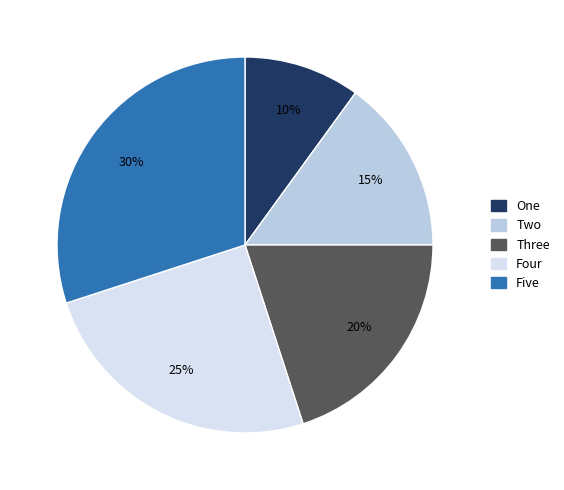

Which category has the smallest portion of the pie?

One